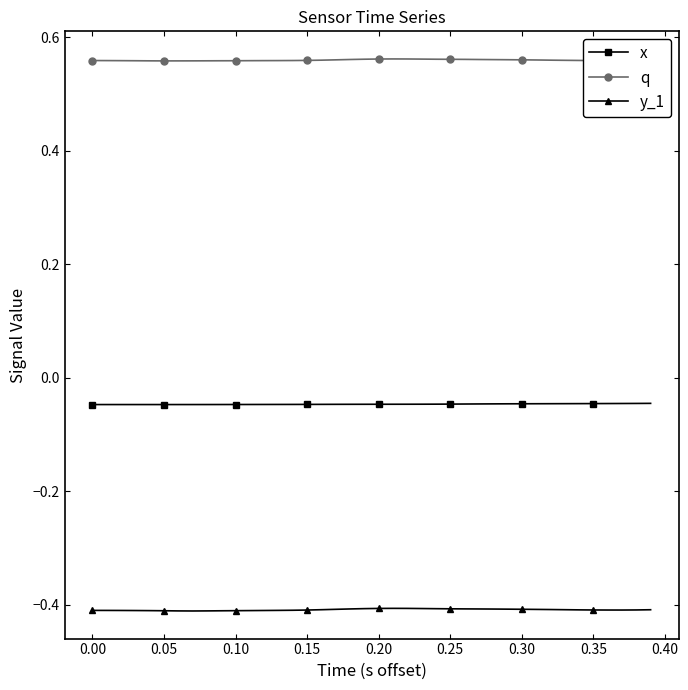

What is the average value of the y_1 series?

-0.4